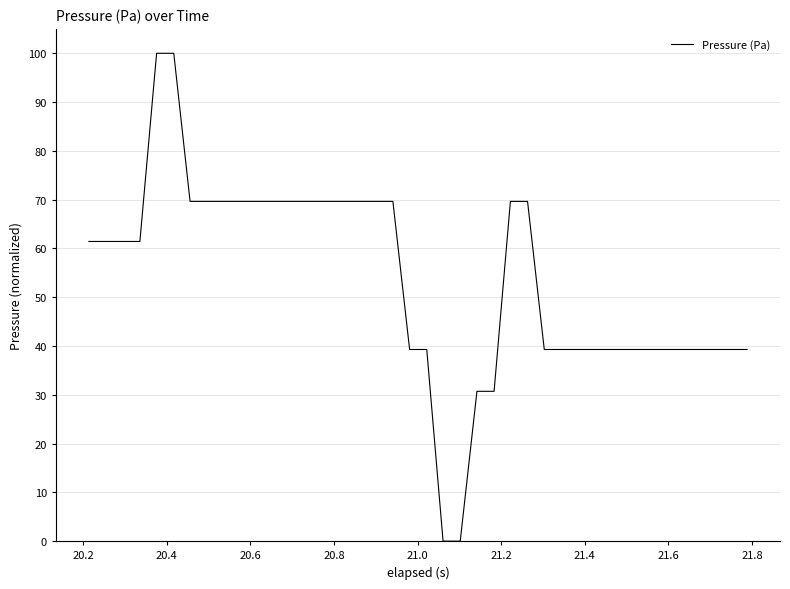

What is the difference between the maximum and minimum values?

100.0